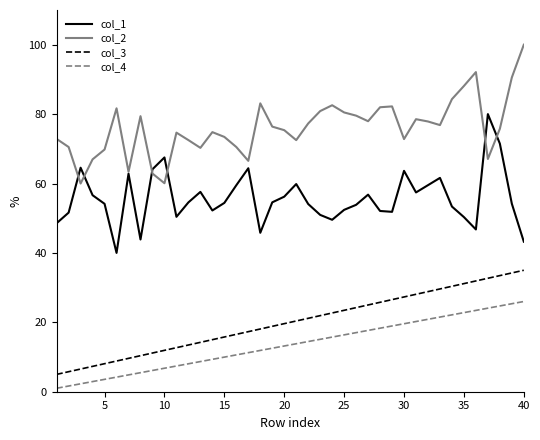

Which series has the largest total across all categories?

col_2